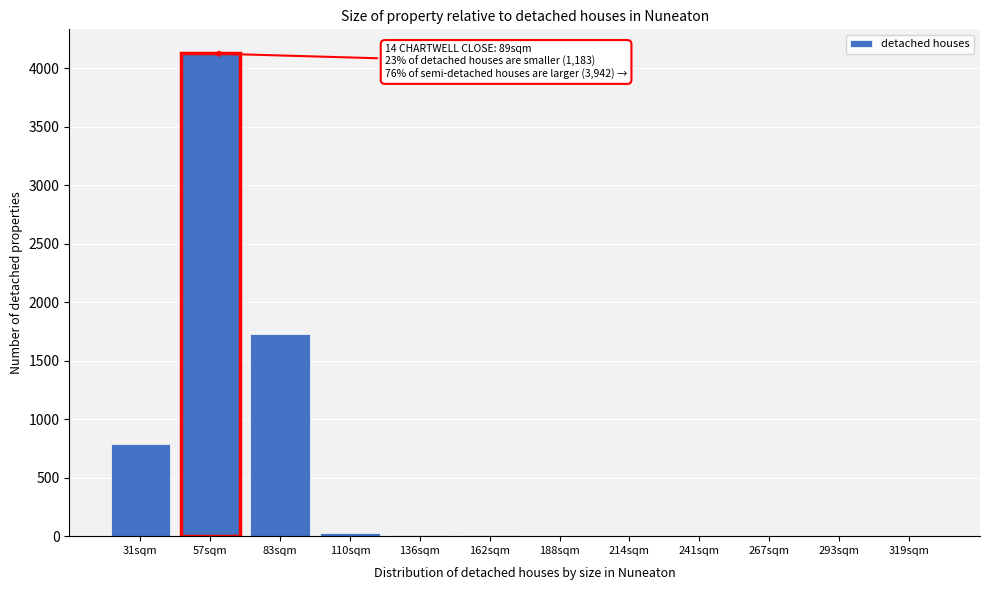

What is the greatest value displayed?

4128